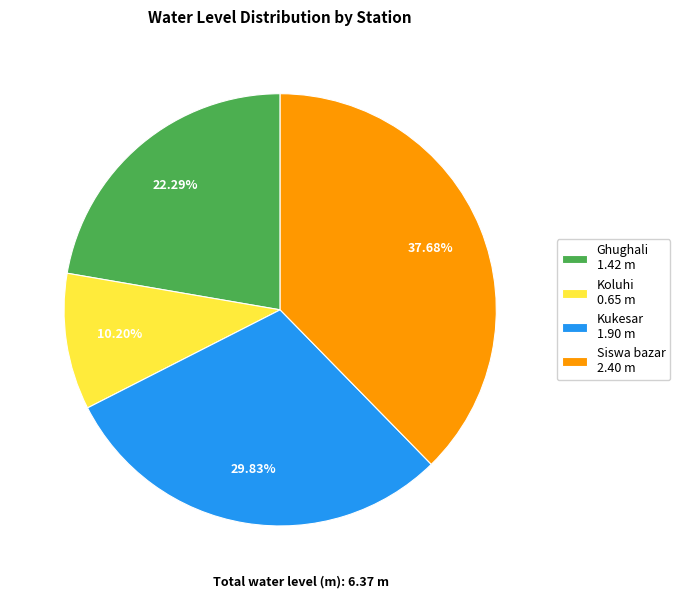

How many segments does this pie chart have?

4